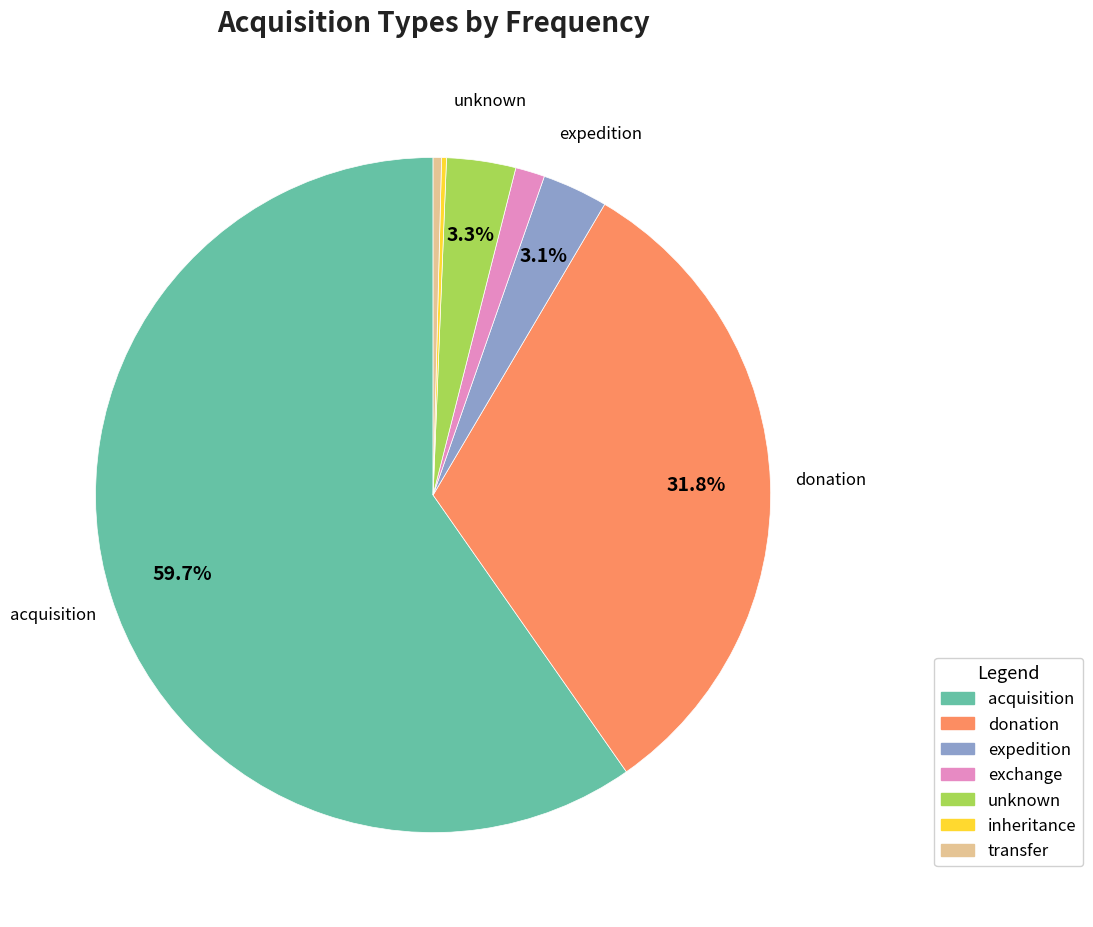

Combined, what portion of the pie is unknown and expedition?

6.4%